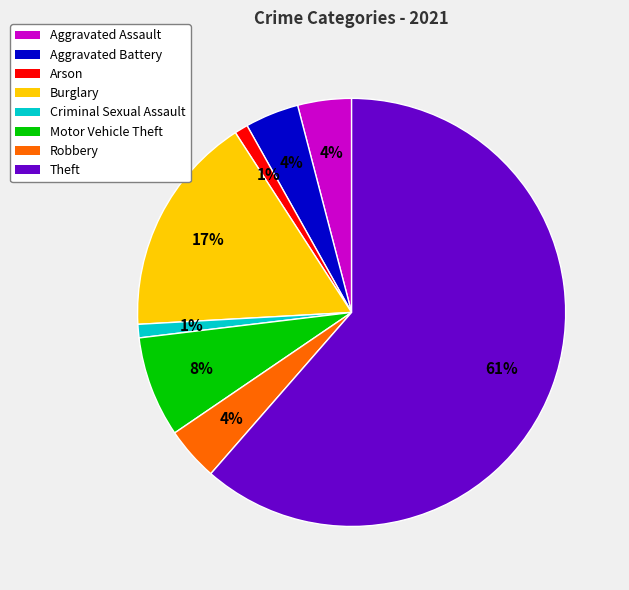

Approximately how many times larger is the value at Aggravated Assault compared to Arson?

4.0